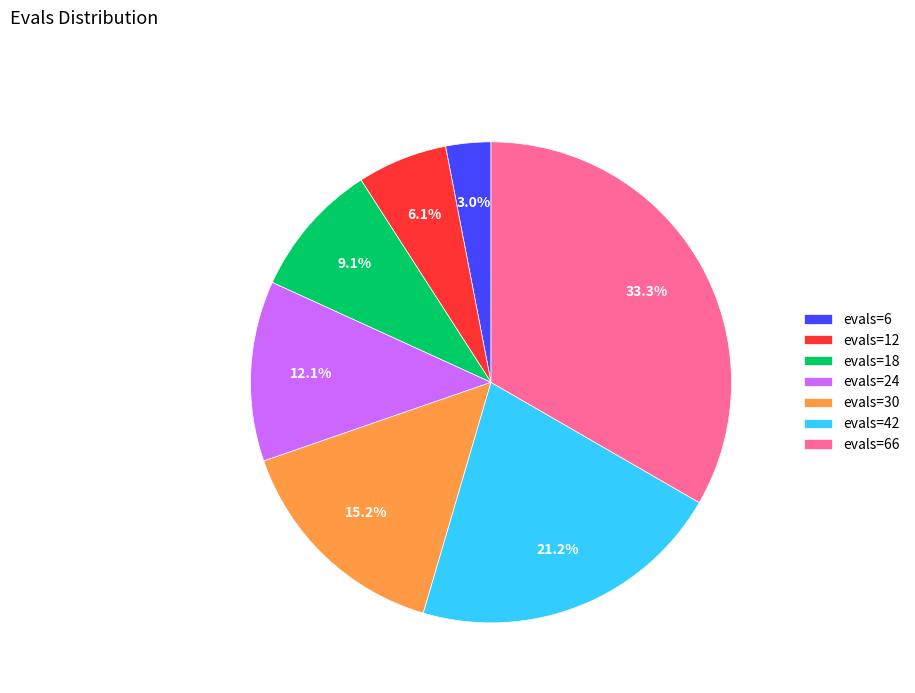

To the nearest percent, what is the average slice percentage?

14%